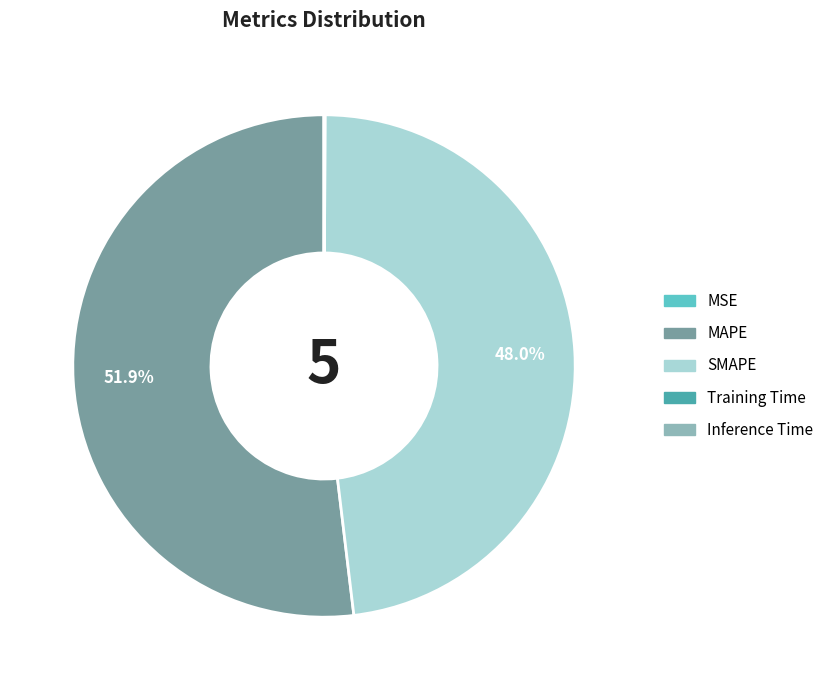

Which category has the biggest portion of the pie?

MAPE